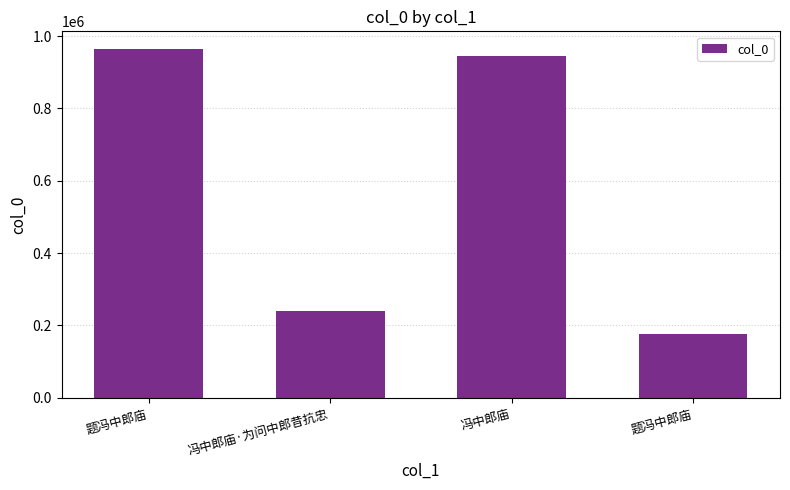

What is the change in value from 冯中郎庙·为问中郎昔抗忠 to 冯中郎庙?

+704011